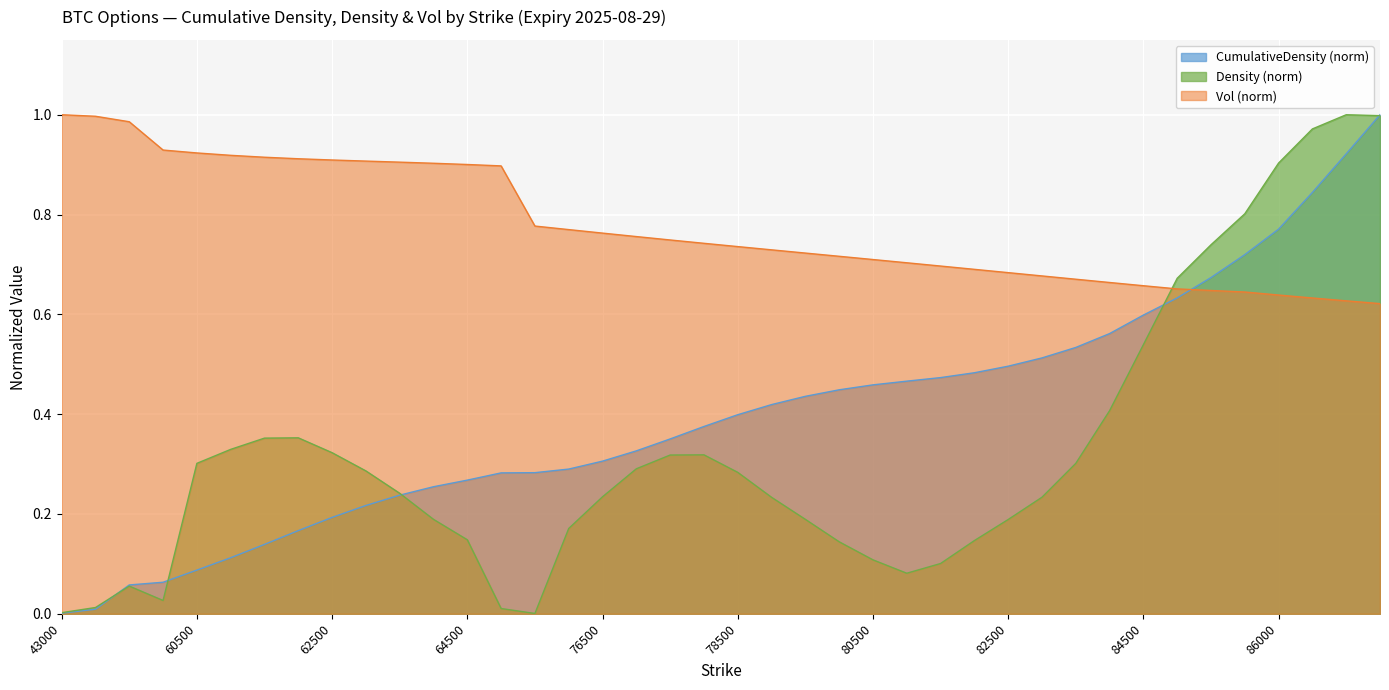

What is the total value across all series at 76500?

1.3